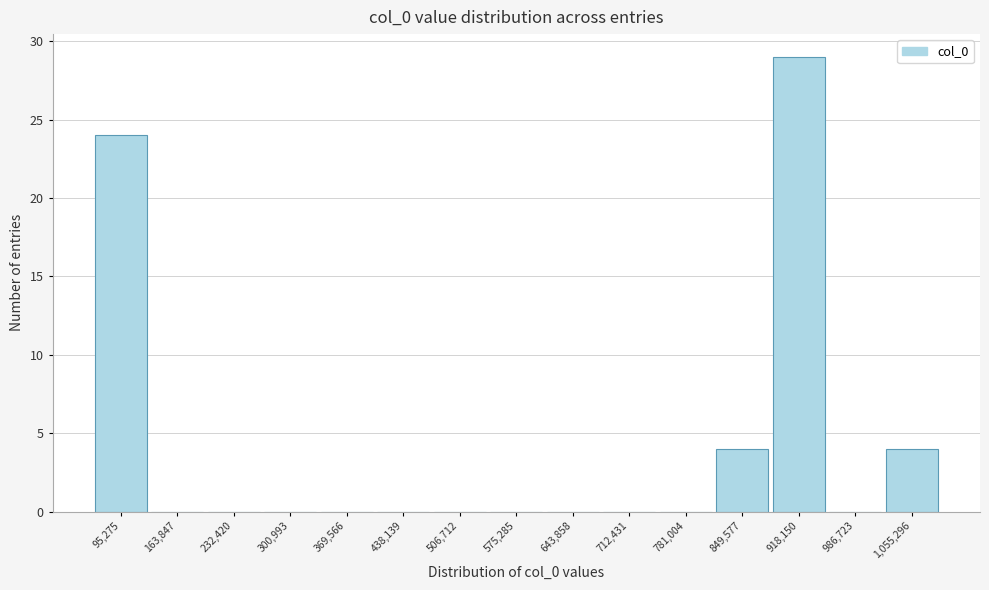

Reading right to left, transcribe all the data shown in this chart.

1,055,296=4	986,723=0	918,150=29	849,577=4	781,004=0	712,431=0	643,858=0	575,285=0	506,712=0	438,139=0	369,566=0	300,993=0	232,420=0	163,847=0	95,275=24